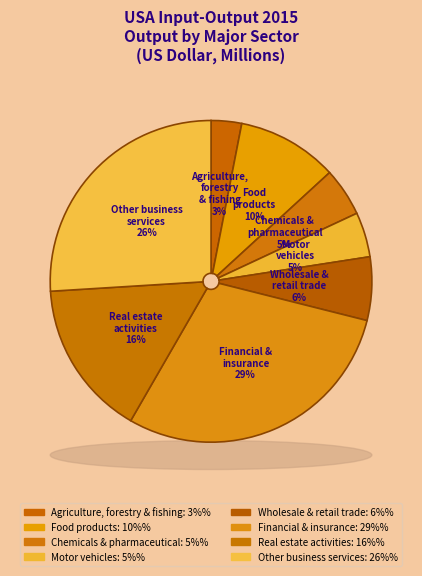

To the nearest percent, what is the average slice percentage?

12%